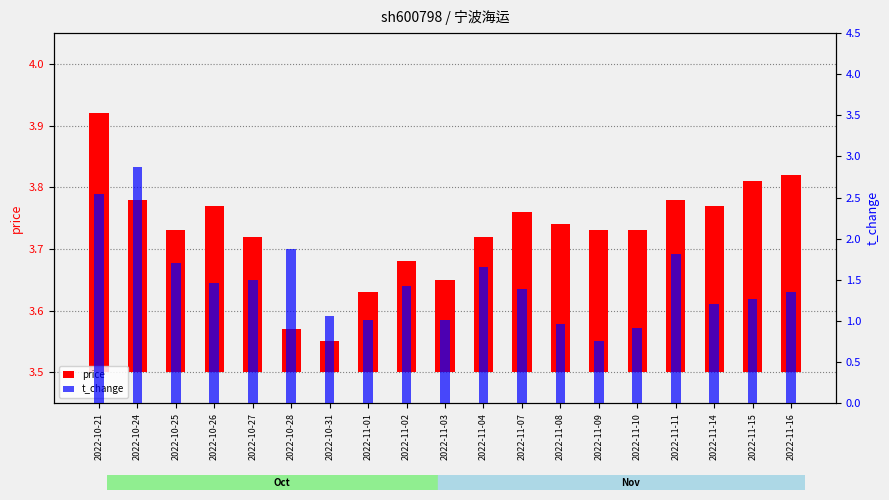

Where is t_change nearest to the value 1?

2022-11-01